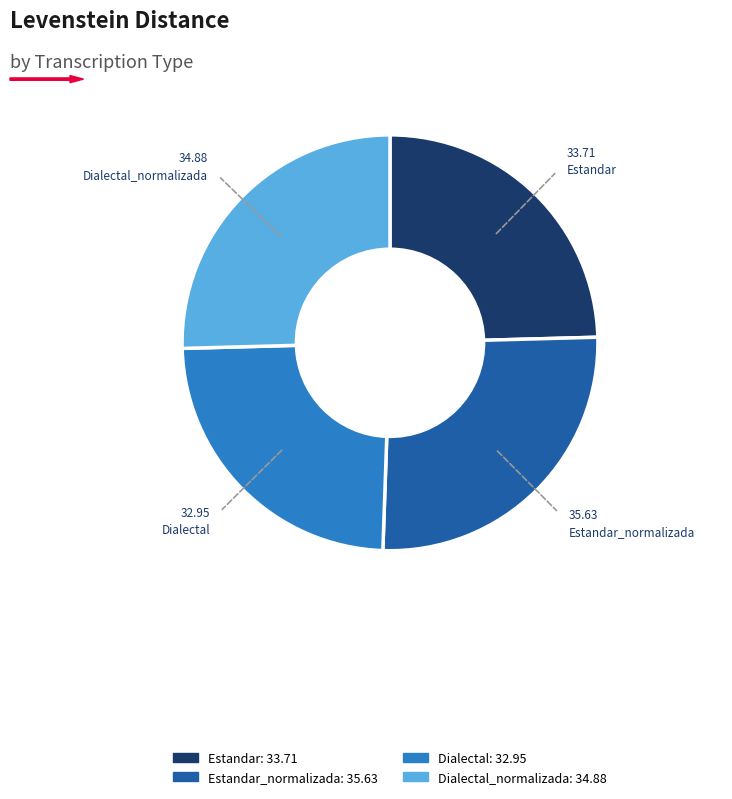

True or false: Estandar_normalizada accounts for 39% of the total.

False